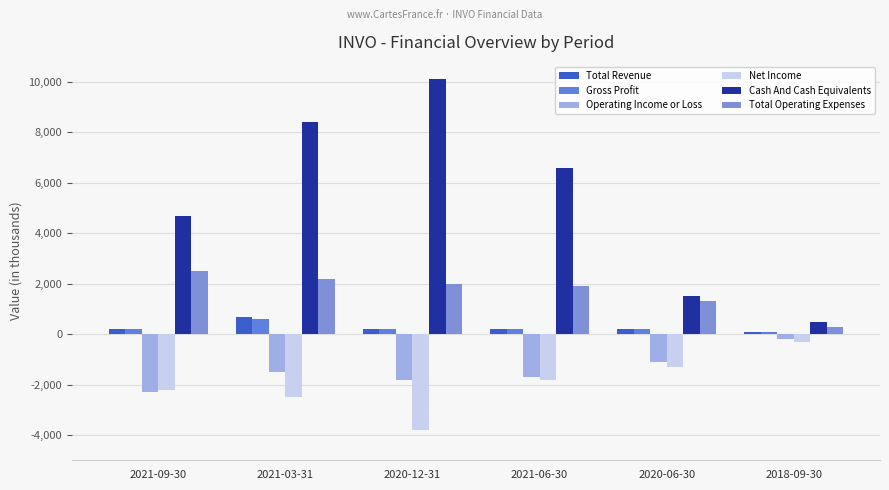

The value of Gross Profit at 2018-09-30 is 100. True or false?

True